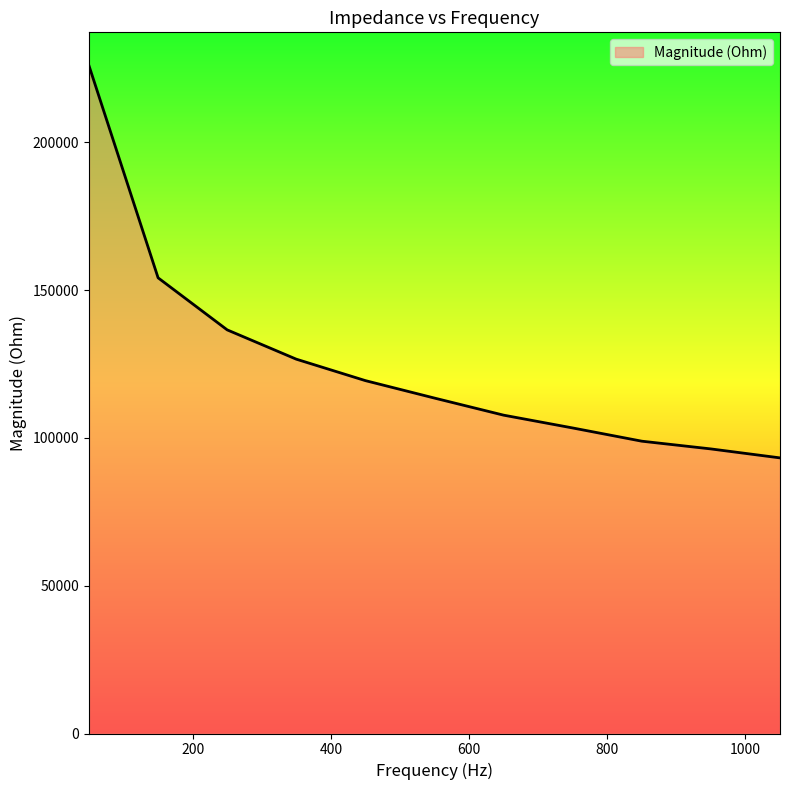

What is the minimum value shown in the chart?

93252.9